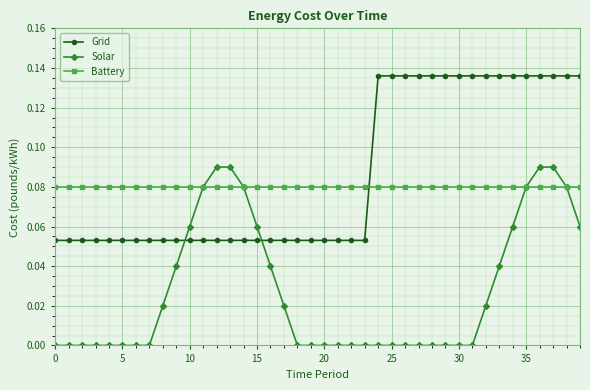

After their last crossing, which series has the higher values: Grid or Battery?

Grid